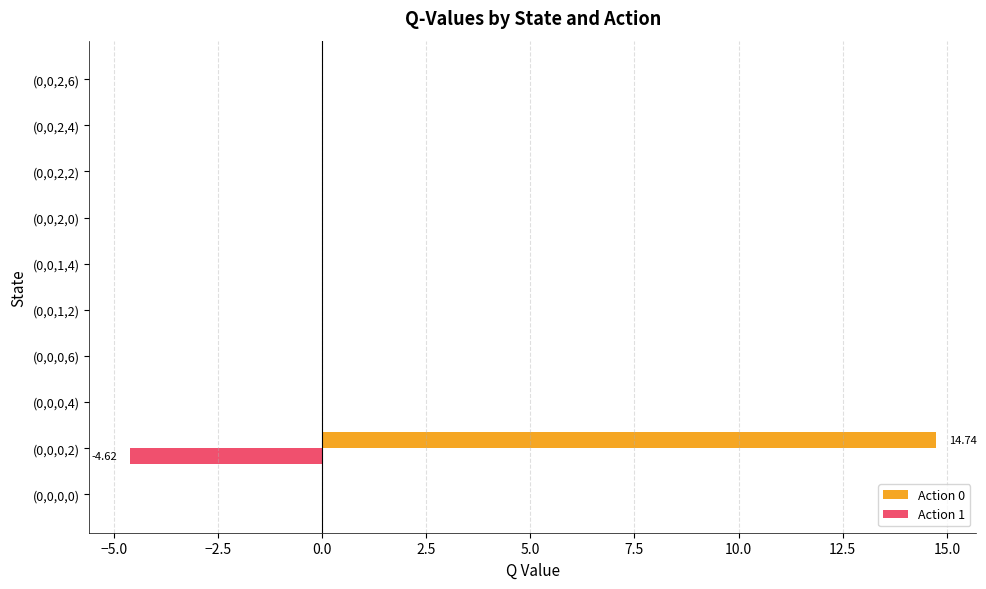

Which series has the largest total across all categories?

Action 0